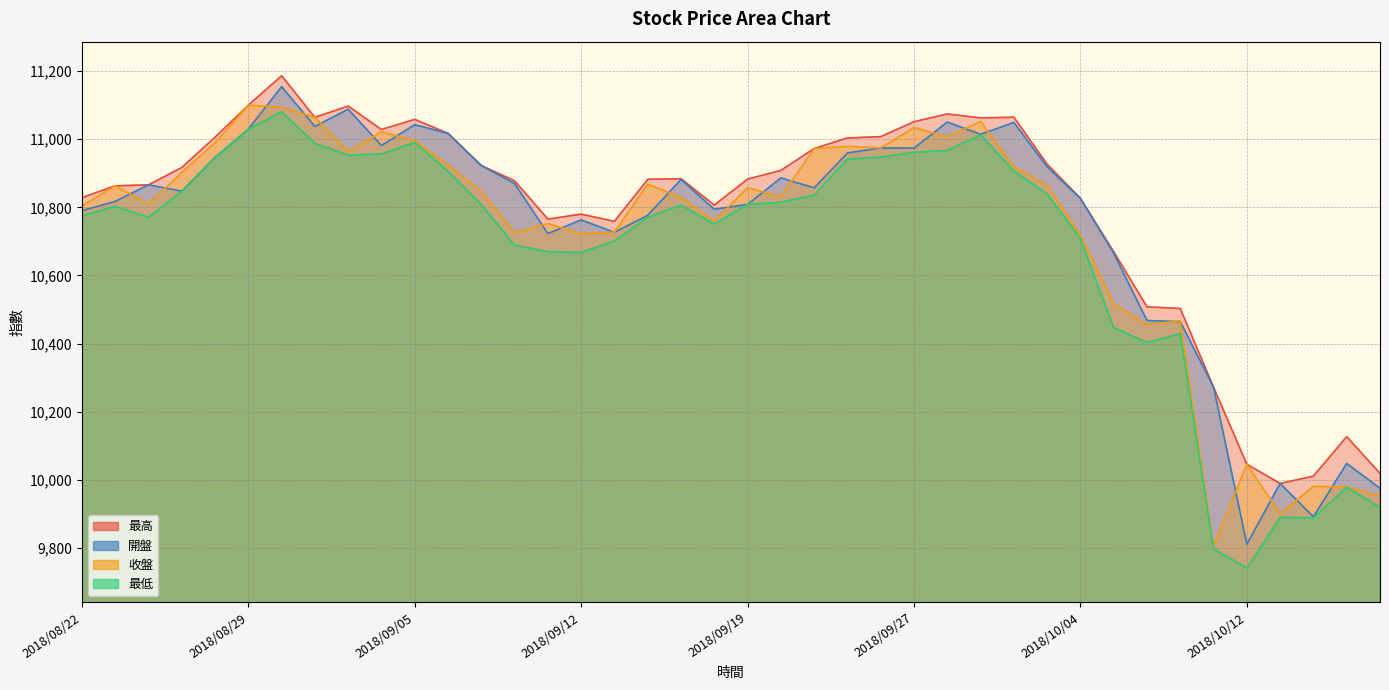

What position from the left is 2018/10/16?

38